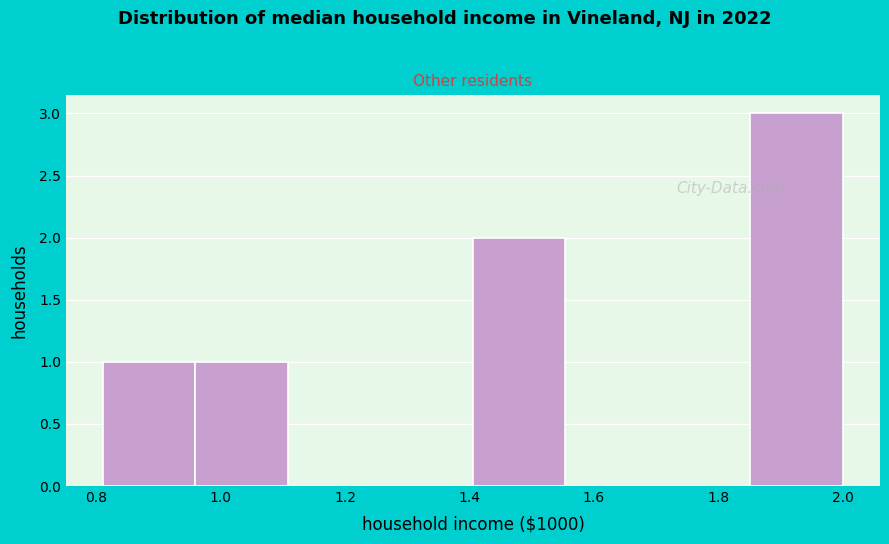

Over which range of the x-axis is the bar tallest?

1.86 to 2.00